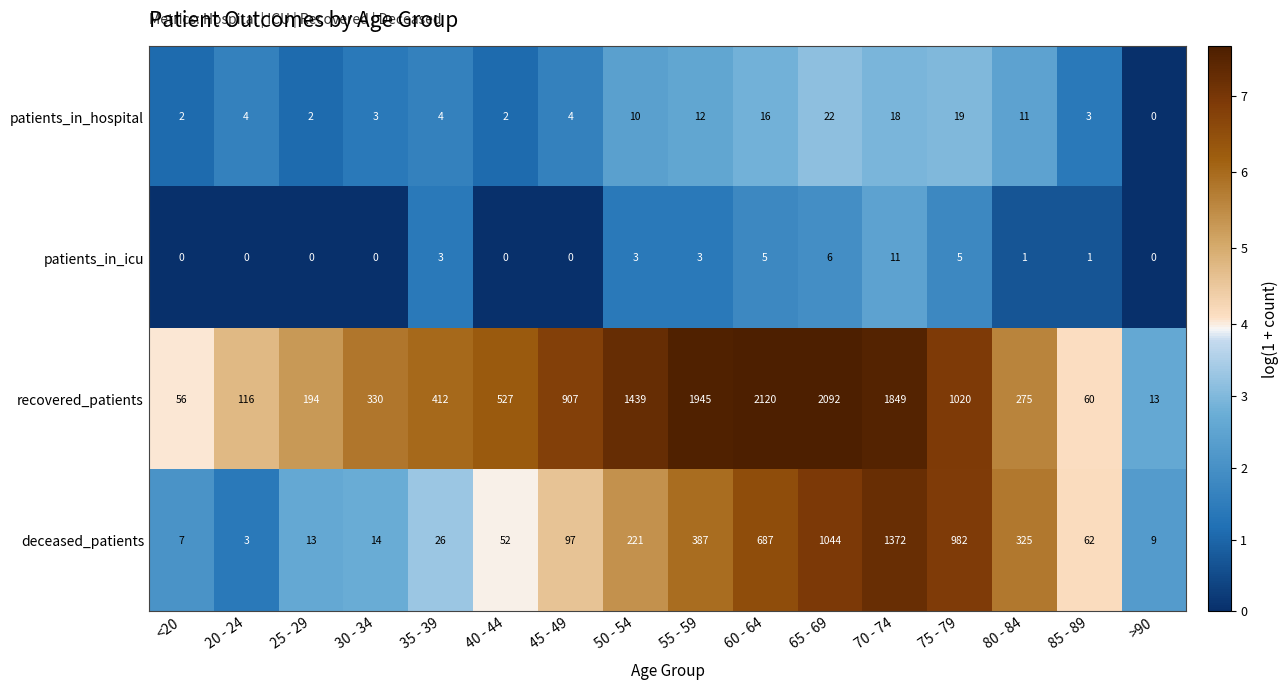

What is the difference between the second highest and second lowest values in the deceased_patients series?

1037